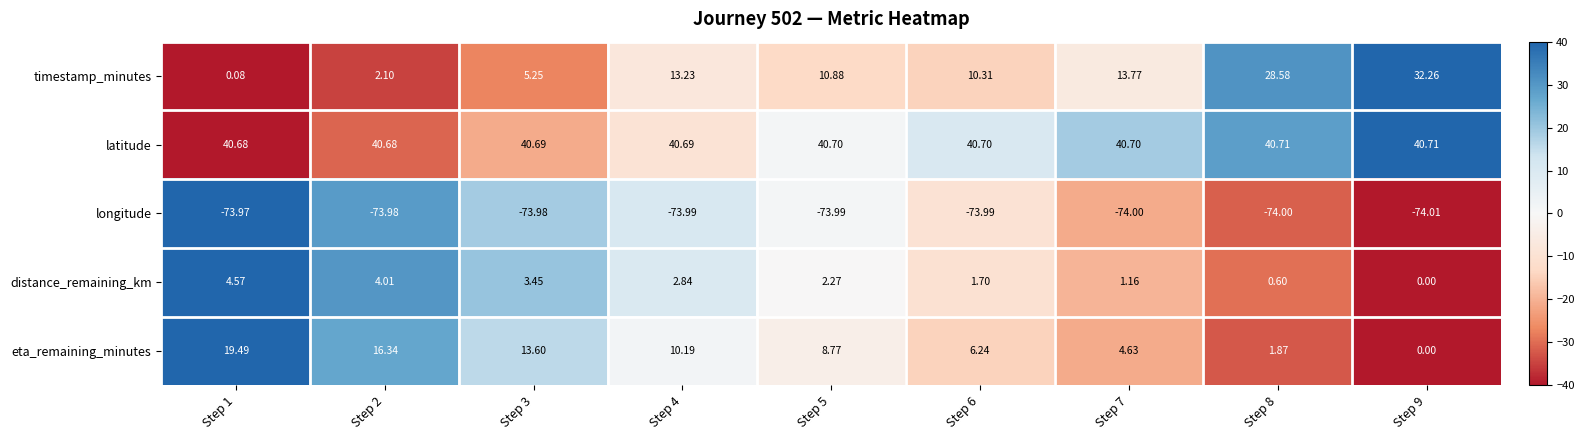

What is the difference between the highest and lowest values at Step 3?

114.7